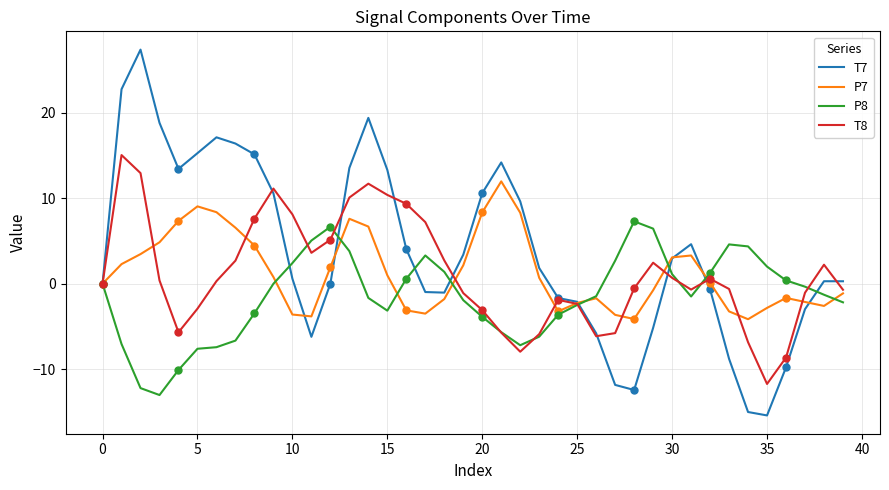

Reading left to right, what are all the values shown in this chart?

T7: -0.0	22.7	27.4	18.8	13.4	15.3	17.1	16.4	15.1	10.6	0.6	-6.2	-0.0	13.5	19.4	13.3	4.0	-1.0	-1.0	3.4	10.6	14.2	9.6	1.8	-1.7	-2.1	-5.8	-11.8	-12.4	-5.2	3.0	4.6	-0.7	-8.8	-15.0	-15.4	-9.8	-3.0	0.3	0.3
P7: -0.0	2.3	3.5	4.8	7.3	9.0	8.4	6.5	4.5	0.8	-3.6	-3.8	1.9	7.6	6.7	1.0	-3.1	-3.5	-1.8	2.1	8.3	12.0	8.3	0.7	-3.2	-2.3	-1.7	-3.6	-4.1	-0.8	3.1	3.3	0.1	-3.2	-4.2	-2.8	-1.7	-2.1	-2.6	-1.1
P8: -0.0	-7.1	-12.2	-13.0	-10.1	-7.6	-7.4	-6.7	-3.5	-0.0	2.4	5.0	6.7	3.8	-1.7	-3.2	0.6	3.3	1.4	-1.9	-3.9	-5.7	-7.2	-6.2	-3.6	-2.5	-1.5	2.7	7.3	6.4	1.1	-1.5	1.3	4.6	4.4	2.0	0.4	-0.3	-1.3	-2.2
T8: -0.0	15.0	12.9	0.4	-5.7	-2.9	0.3	2.7	7.6	11.1	8.1	3.6	5.1	10.1	11.7	10.4	9.3	7.2	2.7	-1.1	-3.1	-5.7	-8.0	-5.9	-1.9	-2.4	-6.1	-5.8	-0.5	2.5	0.7	-0.7	0.6	-0.6	-6.8	-11.7	-8.6	-1.1	2.2	-0.7